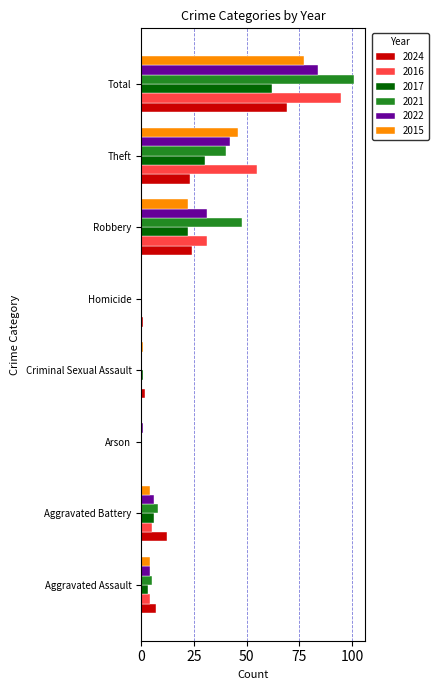

Is the value of 2021 at Total greater than the value of 2016 at Aggravated Battery?

Yes